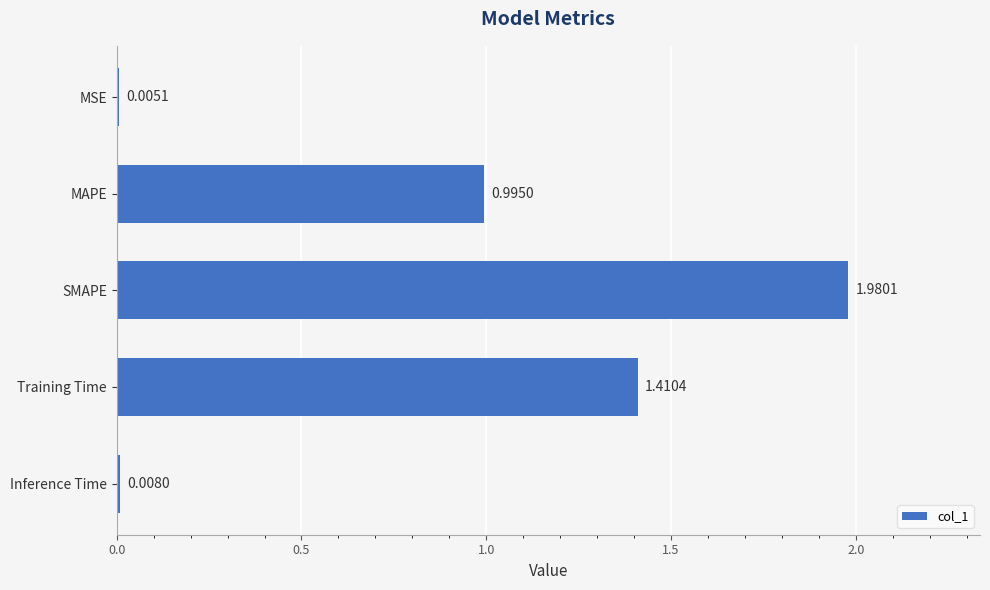

Where is the data nearest to the value 0?

MSE